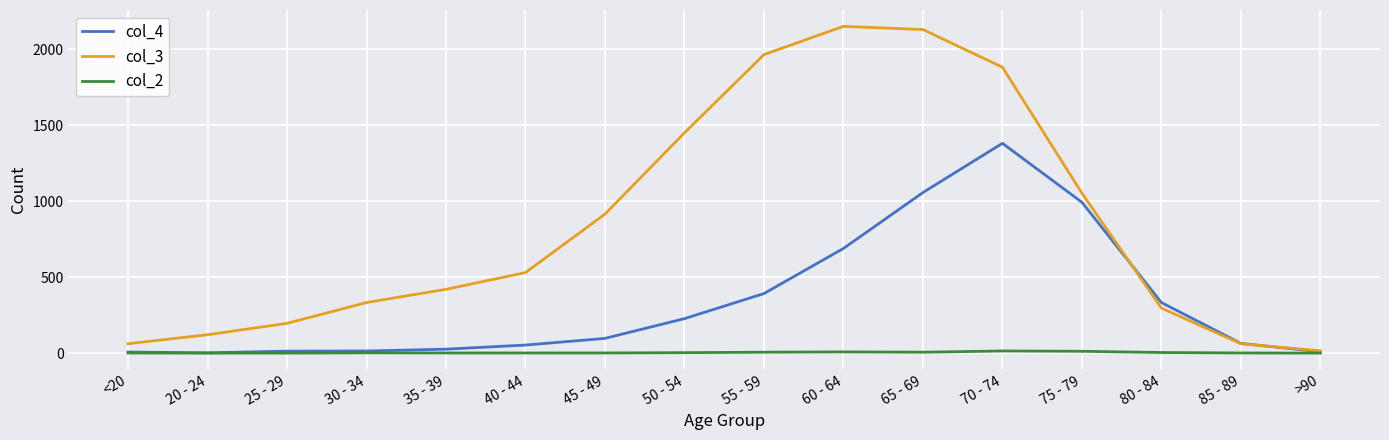

What is the difference between the col_2 values at 55 - 59 and 35 - 39?

5